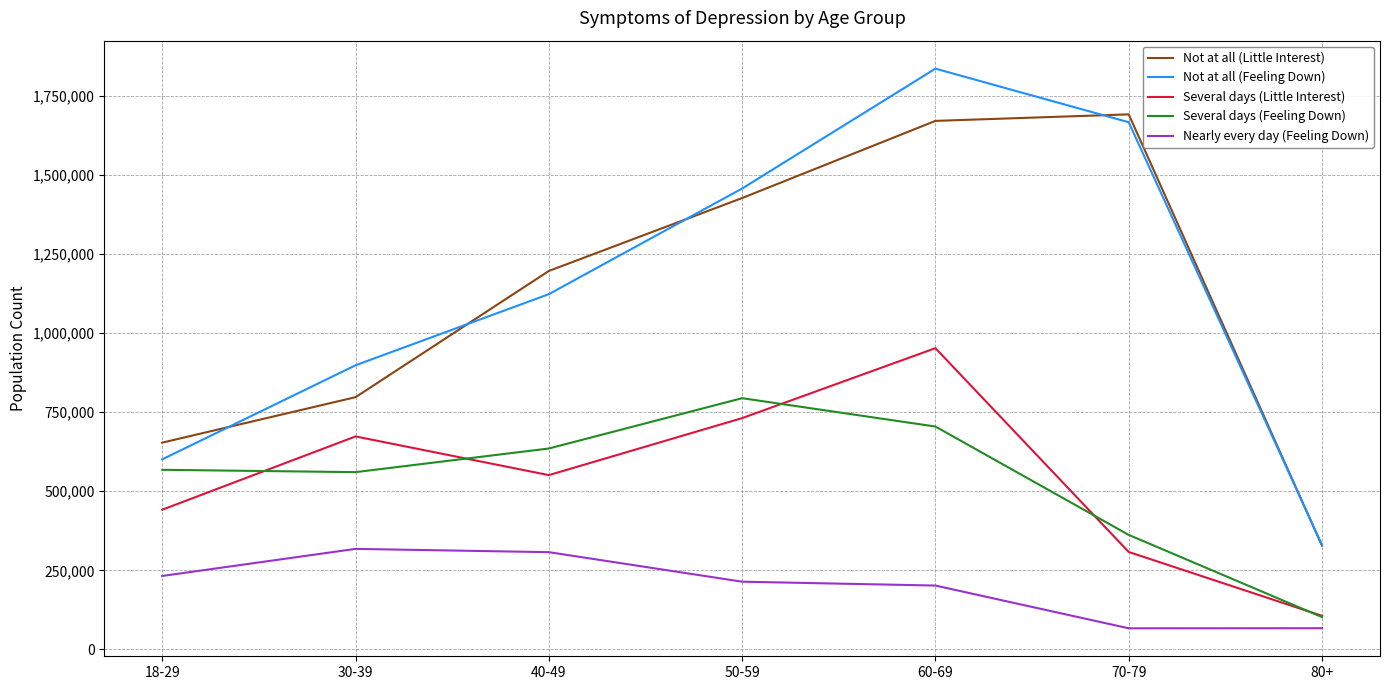

What is the total value across all series at 80+?

933534